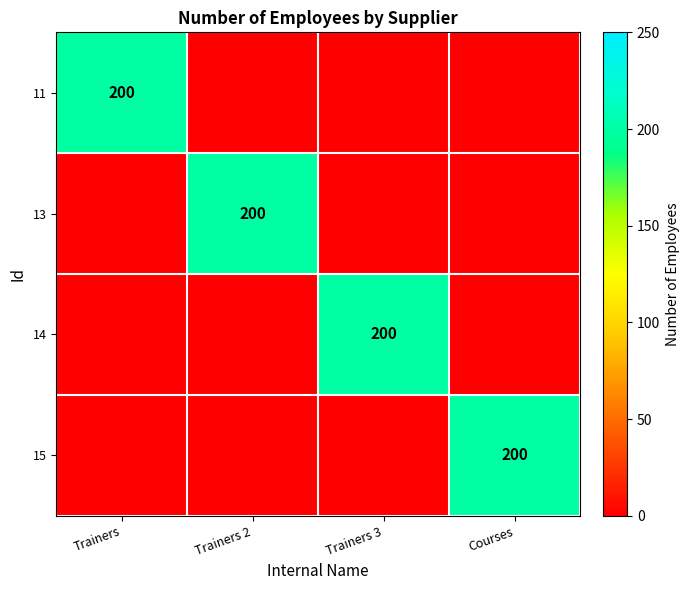

At which category is the sum across all series the highest?

Trainers